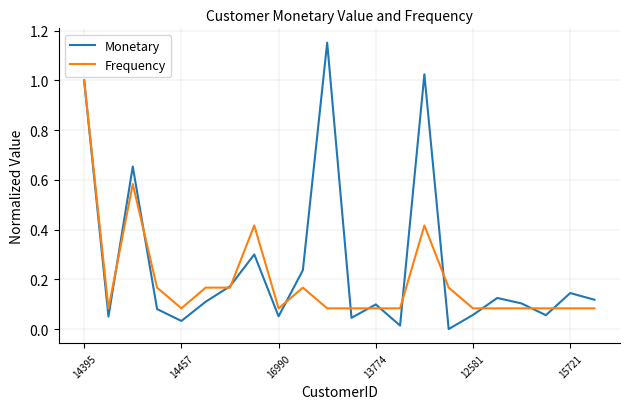

How many interior local valleys does the Monetary series have?

7